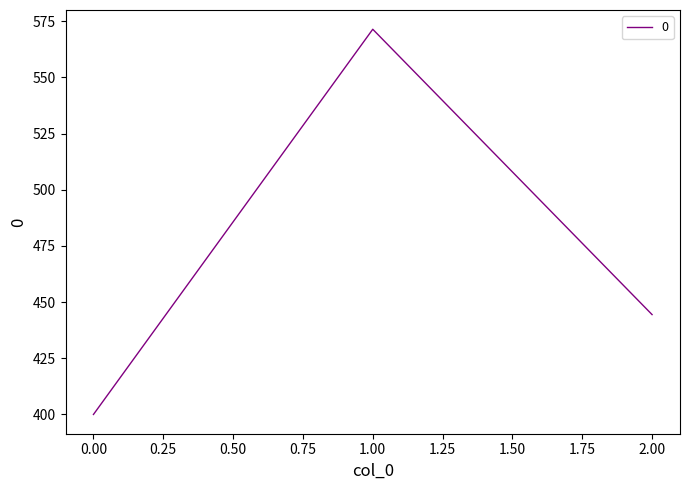

The chart shows a value of 554.0 at 0.00. True or false?

False